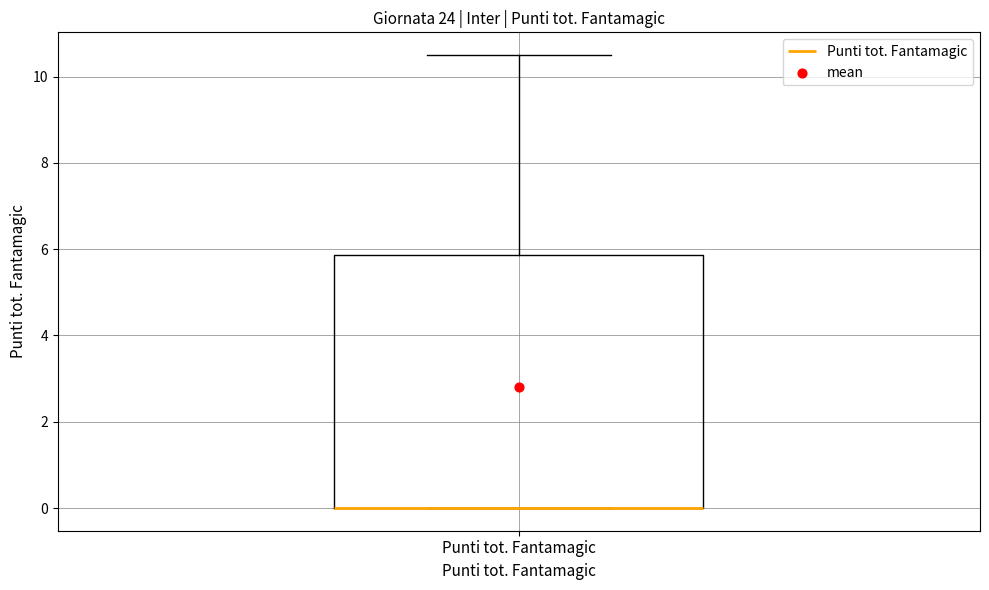

Where is the upper edge of the box for Punti tot. Fantamagic on the y-axis? The values are not printed on the chart, so give them approximately, as read against the axis.

5.8